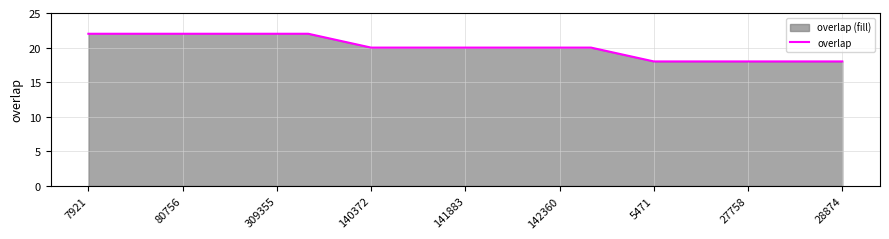

What is the ratio of the value at 80756 to the value at 142360?

1.1